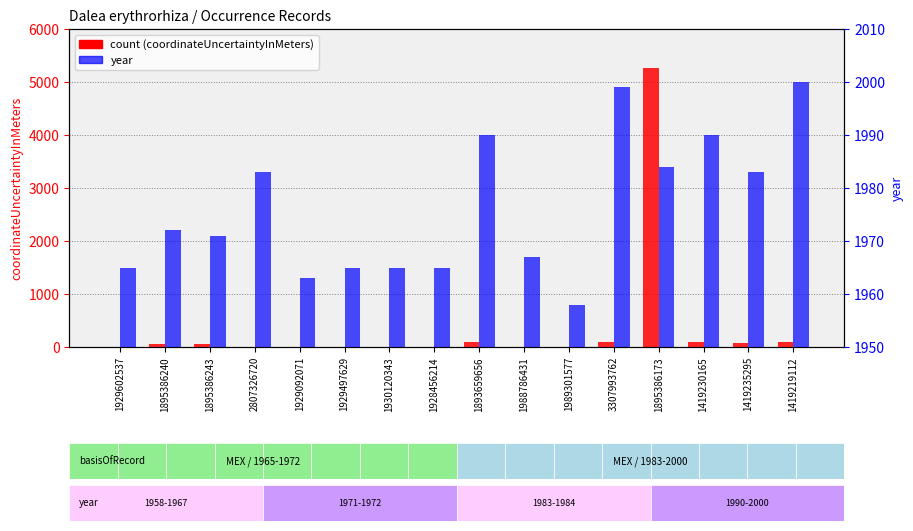

At which label does year first exceed 1972?

2807326720